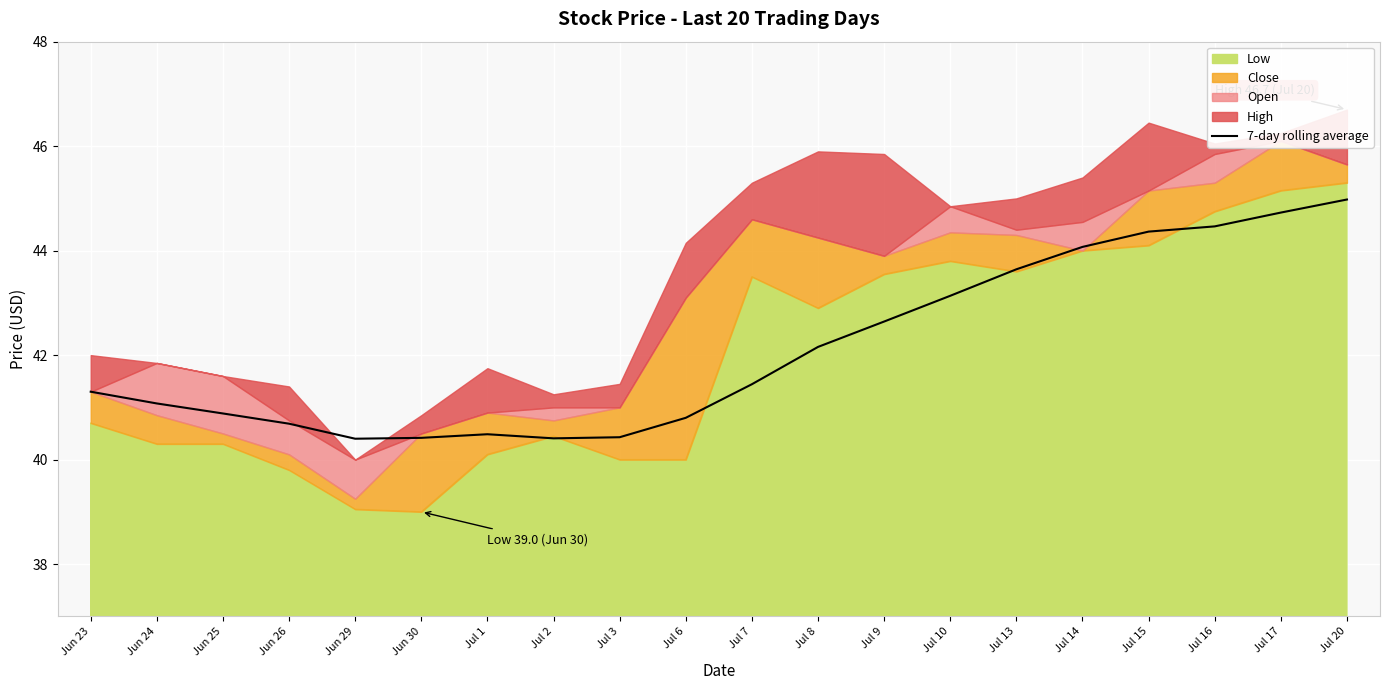

At which category does the data reach its first local peak?

Jul 1